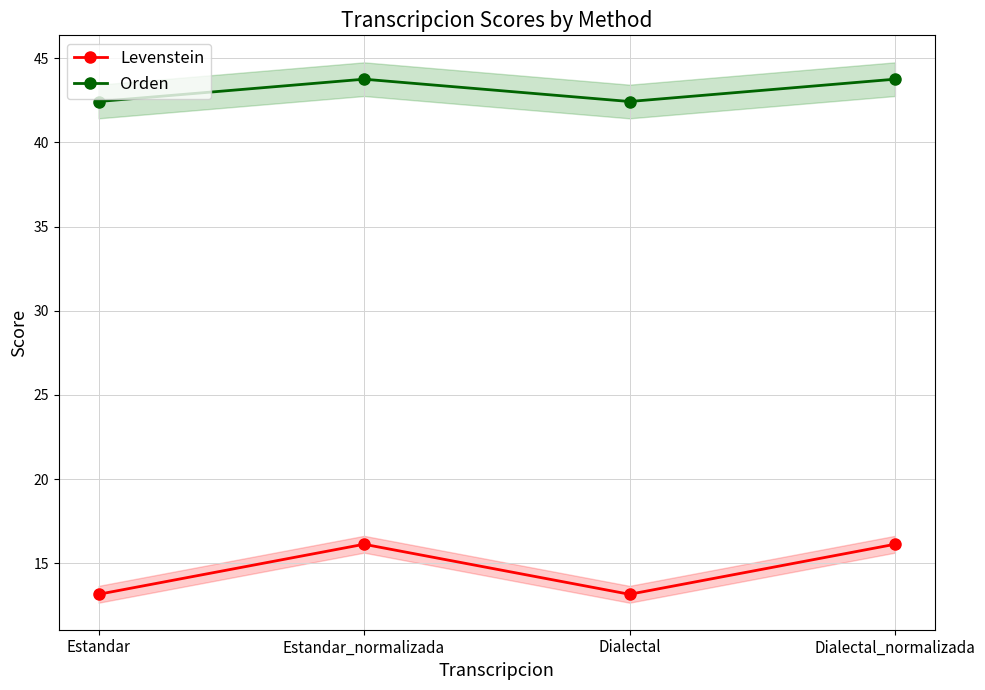

Rank the categories by Orden value from lowest to highest.

Estandar, Dialectal, Estandar_normalizada, Dialectal_normalizada